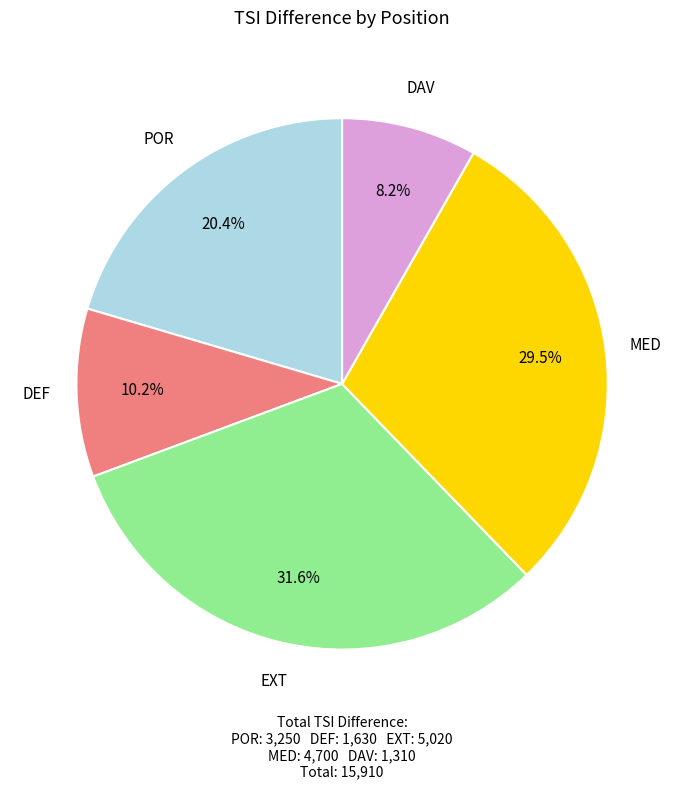

What is the largest slice in the pie chart?

EXT